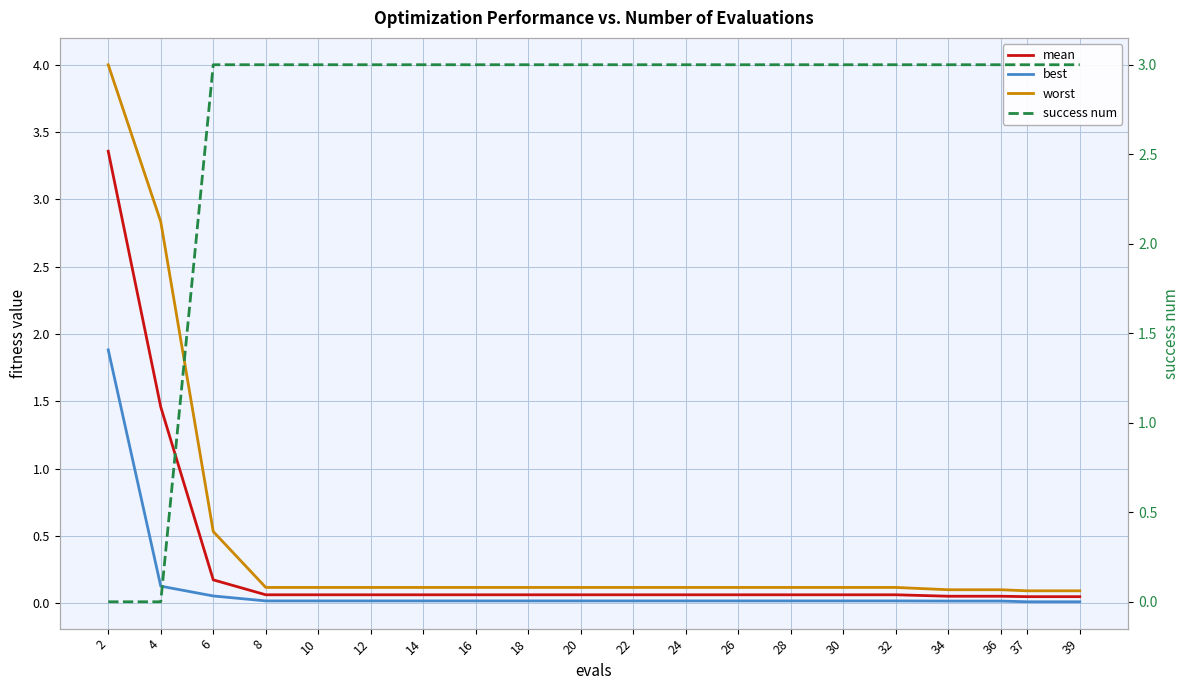

Is the value of mean at 28 greater than the value of best at 8?

Yes